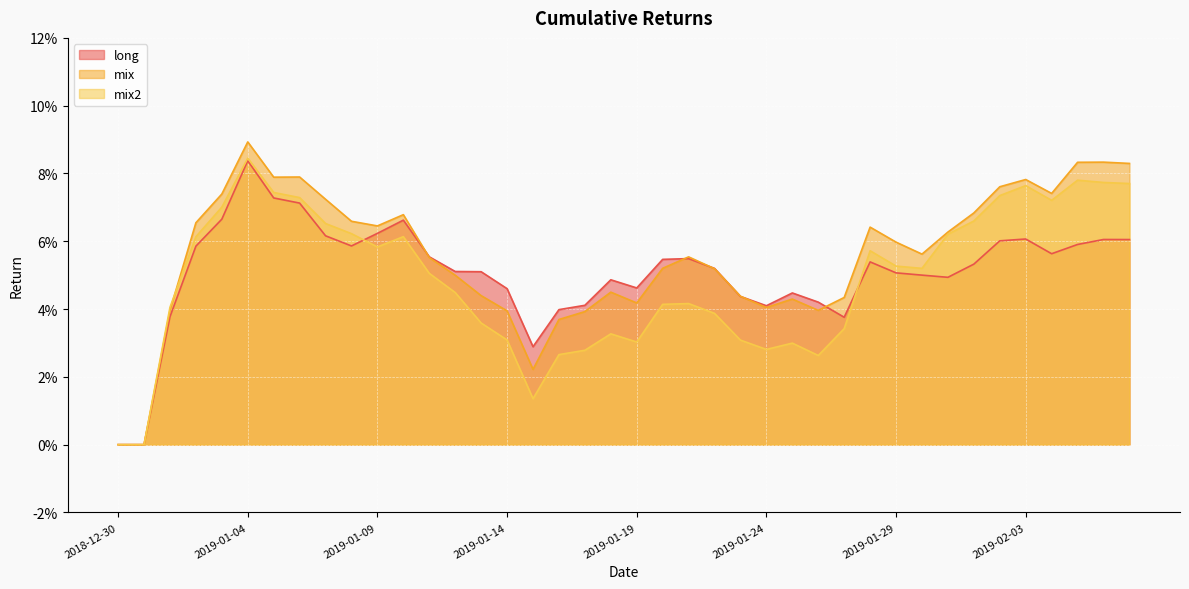

What position from the right is 2019-02-02?

6